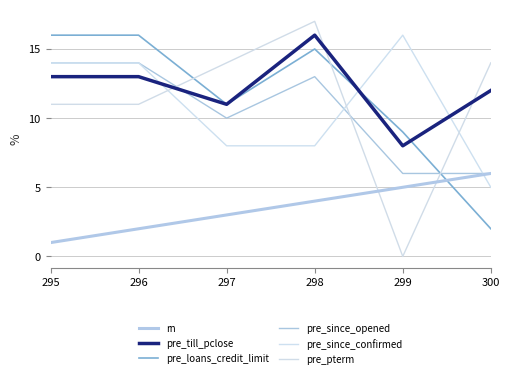

Count the pre_since_opened values in the range 6 to 14.

6